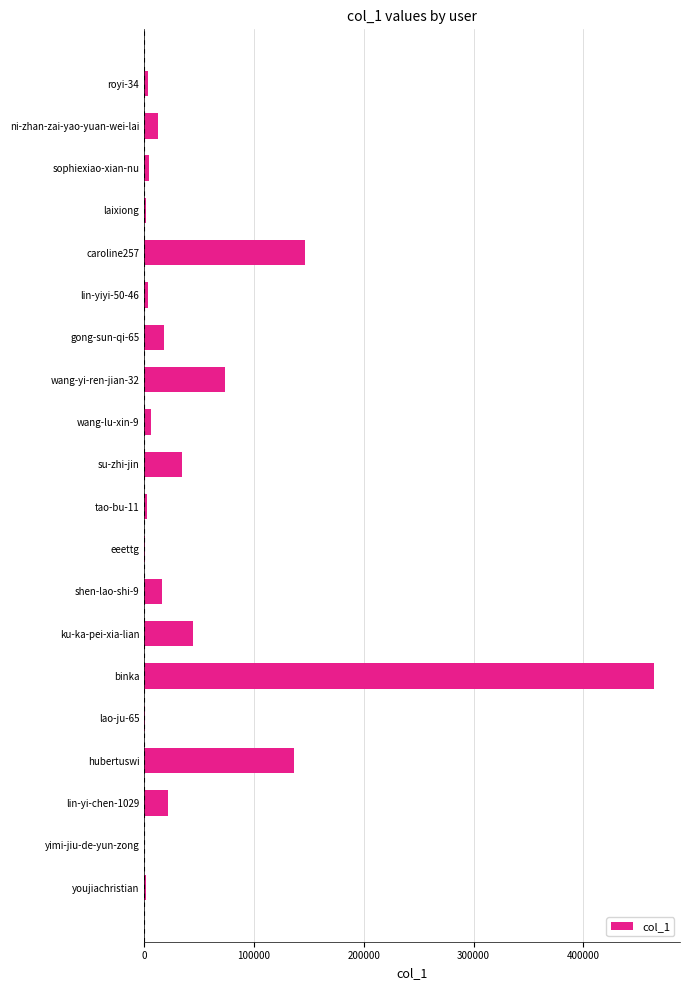

At which category does the chart reach its peak across all series?

binka